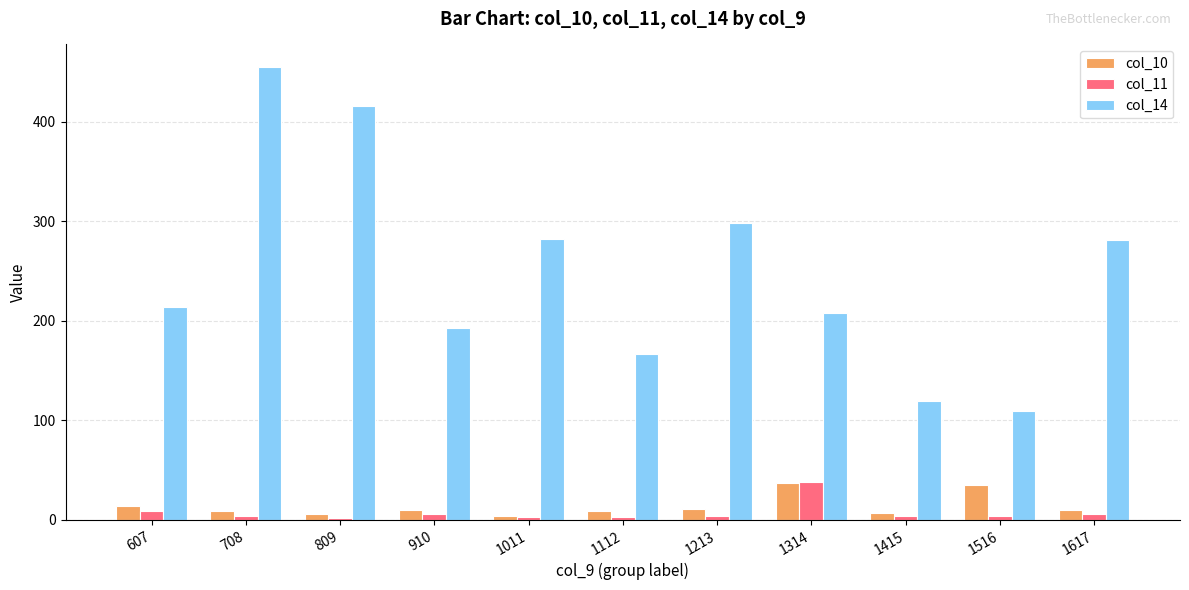

Count the number of categories in the chart.

11